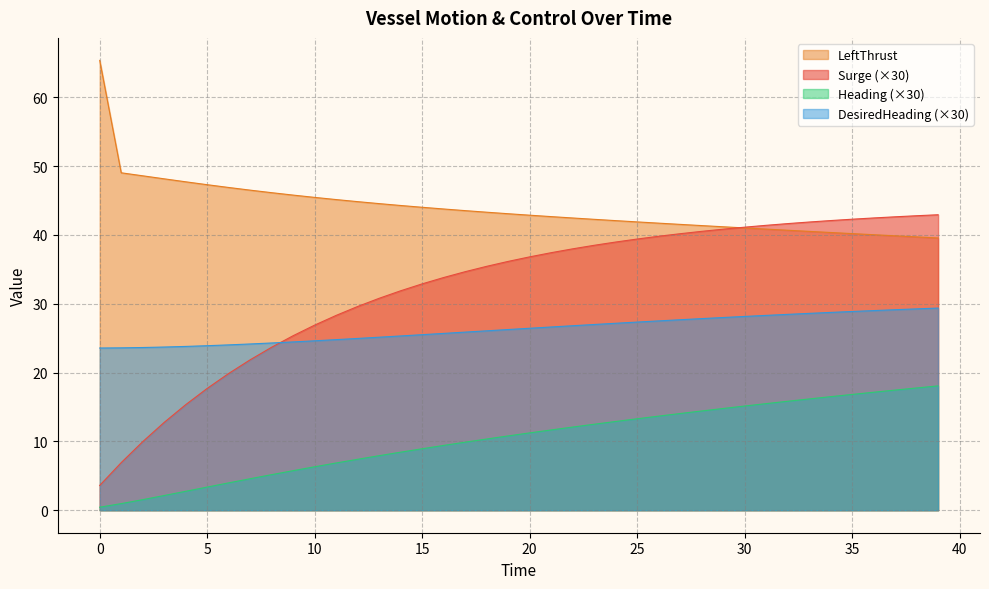

Where does the DesiredHeading series first go above 26?

18